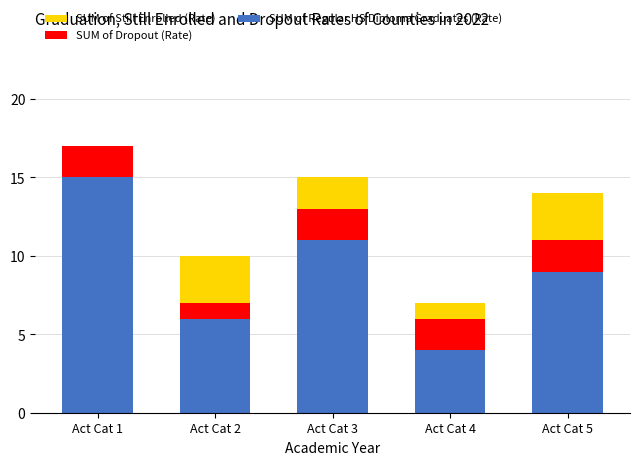

True or false: SUM of Regular HS Diploma Graduates (Rate) has a value of 11 at Act Cat 3.

True